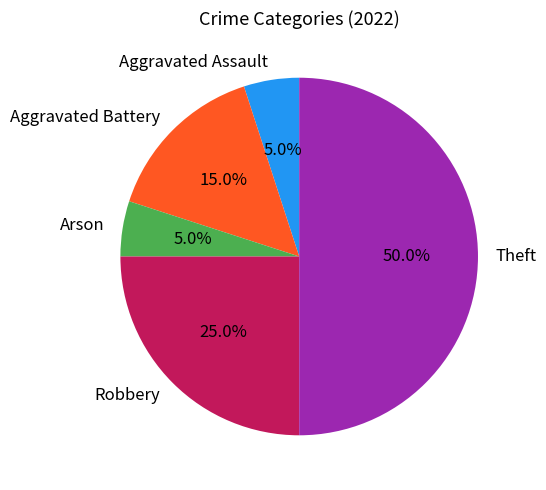

The Arson slice represents 5% of the pie. True or false?

True